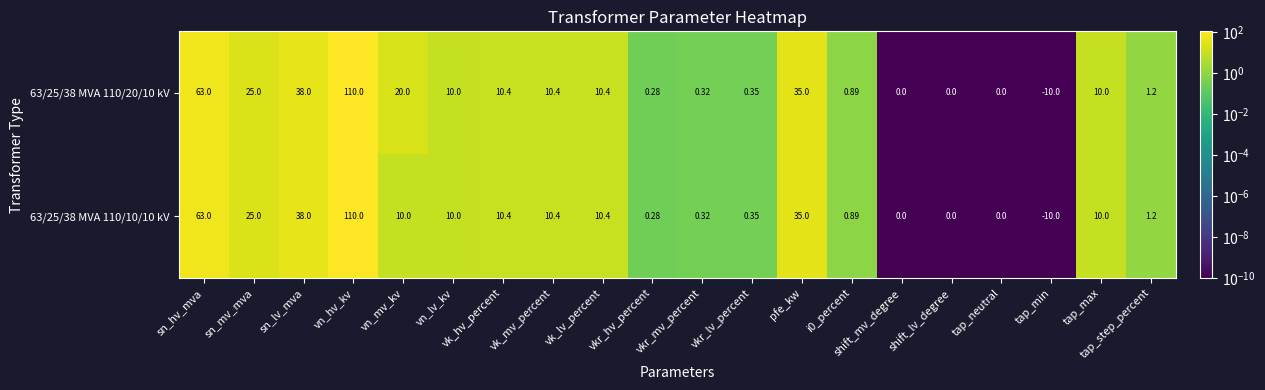

Is the value of 63/25/38 MVA 110/10/10 kV at shift_lv_degree greater than the value of 63/25/38 MVA 110/20/10 kV at vn_hv_kv?

No